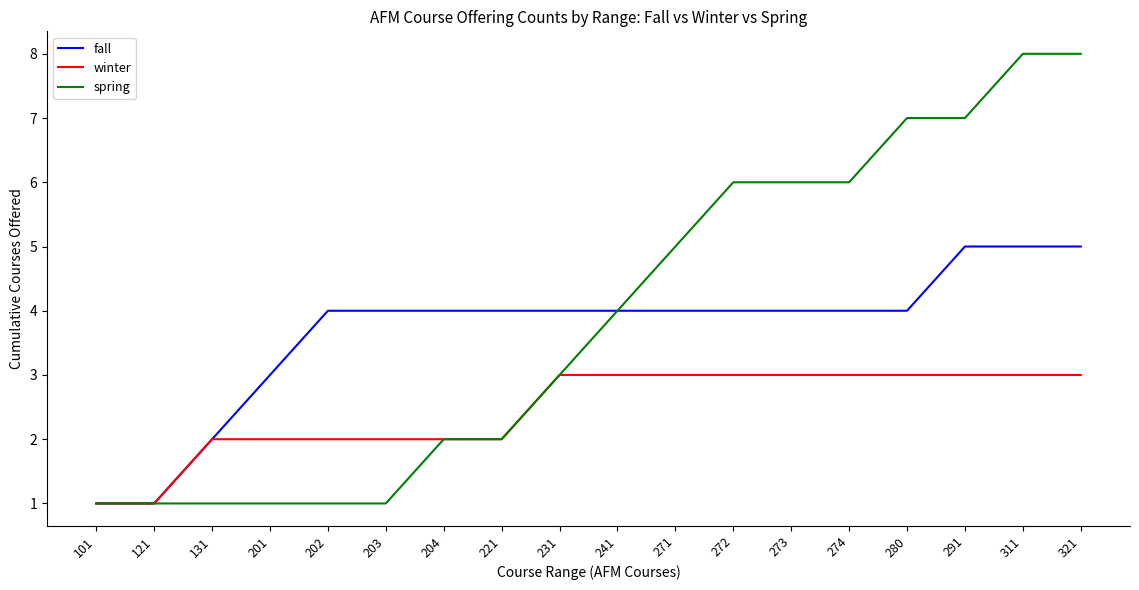

Rank the series by their maximum value, from lowest to highest.

winter, fall, spring